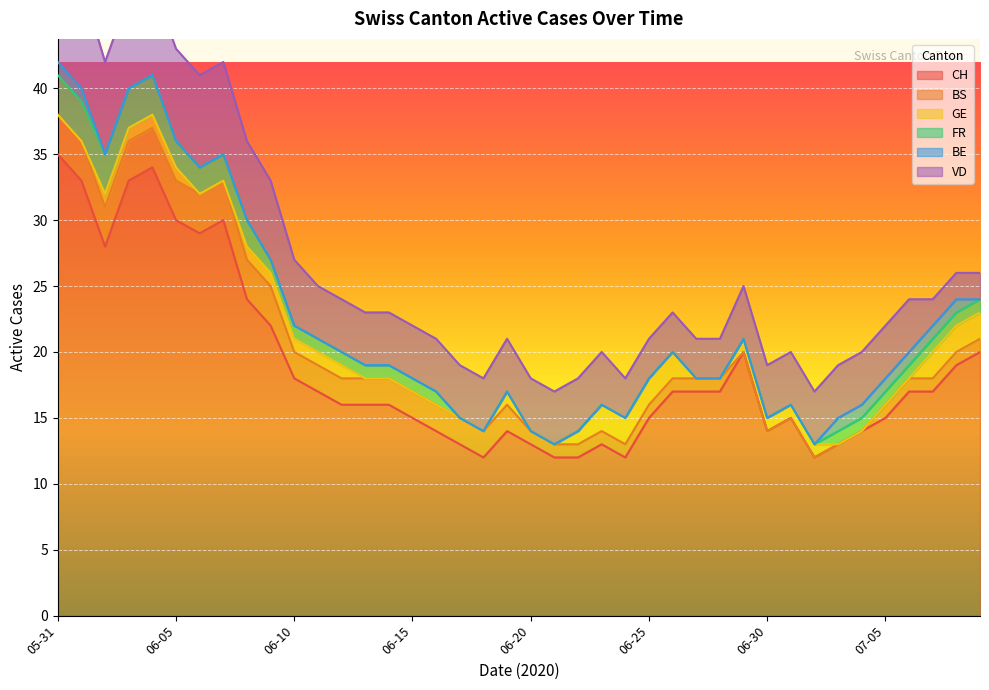

How many lines are shown in the chart?

6